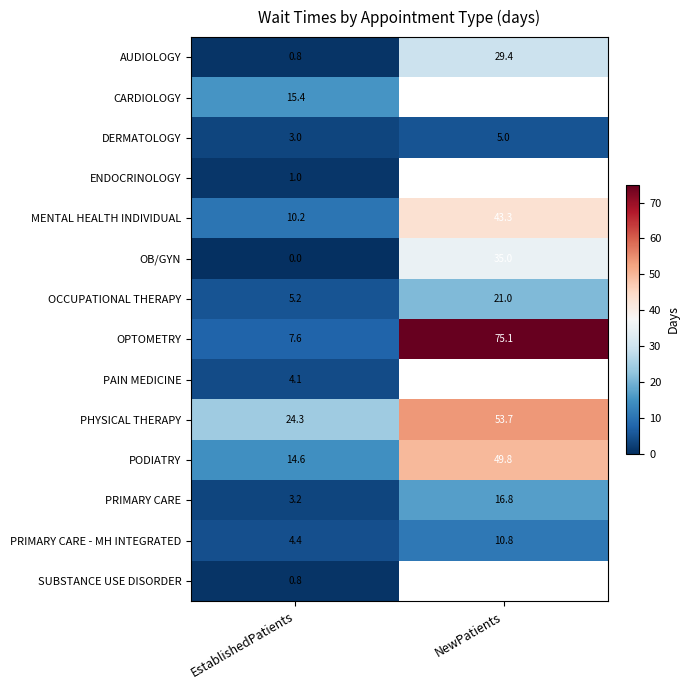

At which label is MENTAL HEALTH INDIVIDUAL closest to 26?

EstablishedPatients